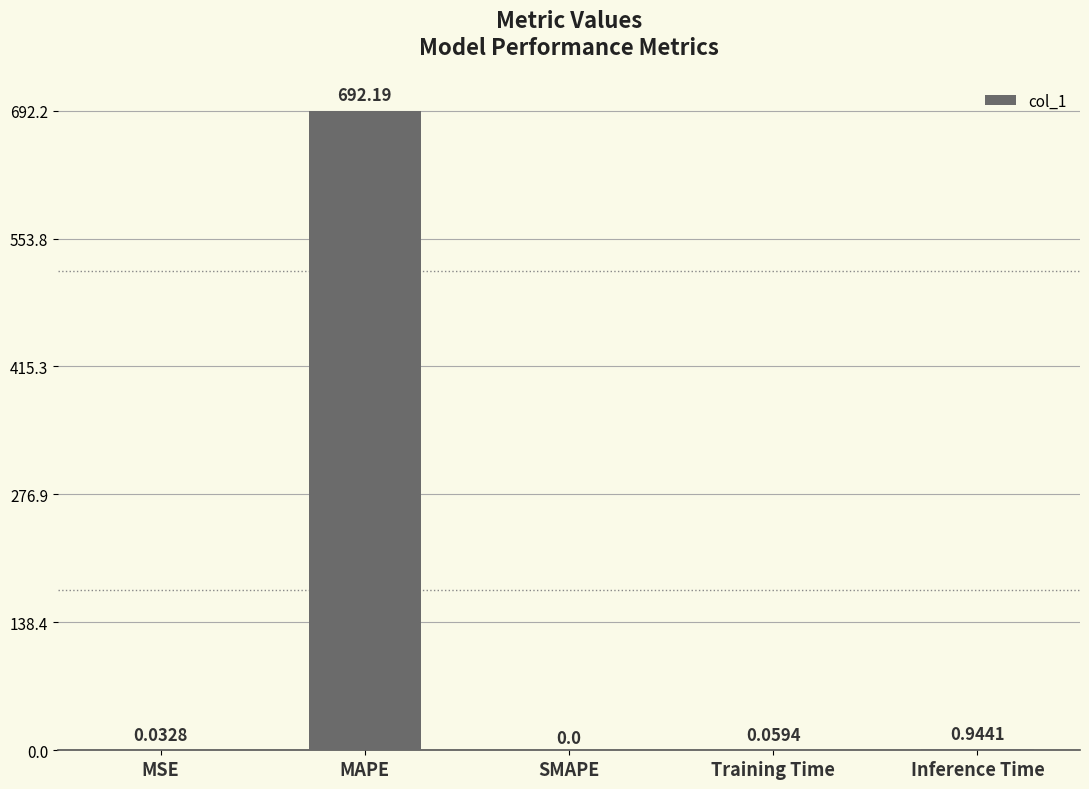

What is the sum of the values at SMAPE and MAPE?

692.2